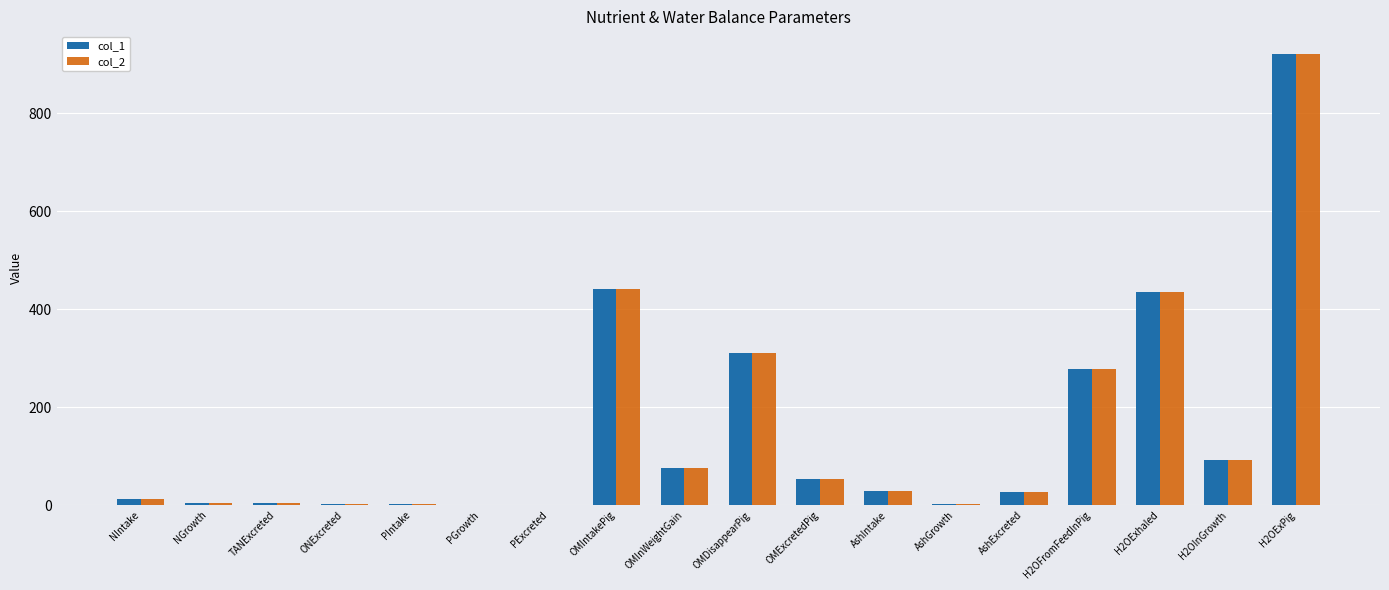

Which category has the highest value in the col_2 series?

H2OExPig